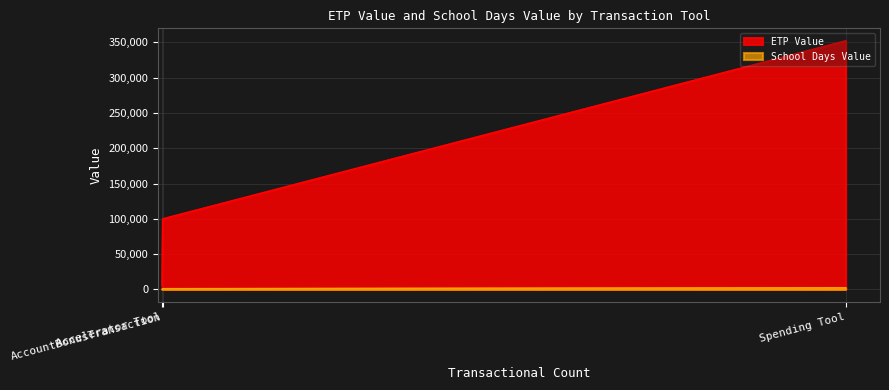

The ETP Value series shows 9024.5 at Accelerator Tool. True or false?

False